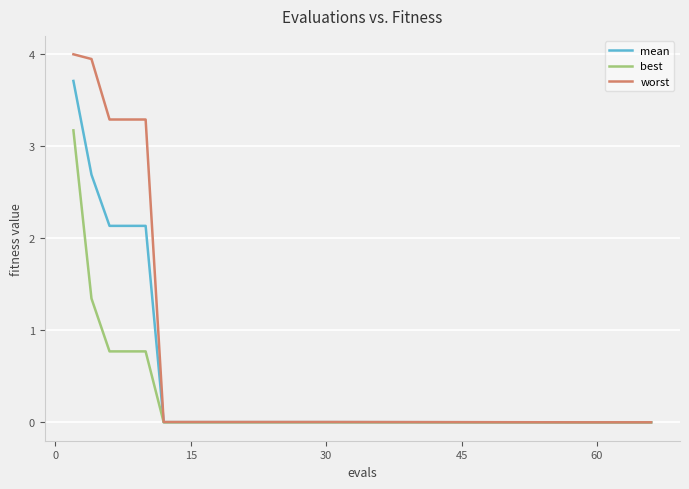

At how many categories does at least one series exceed 2?

5